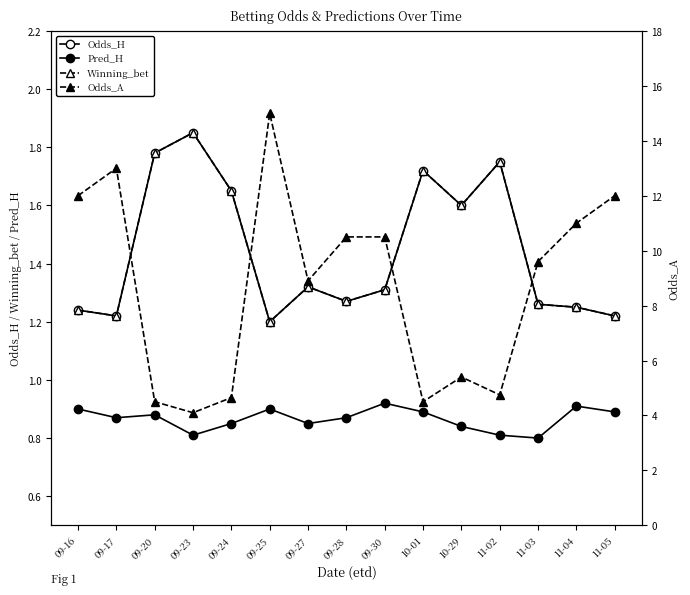

What is the sum of all Pred_H values?

13.0